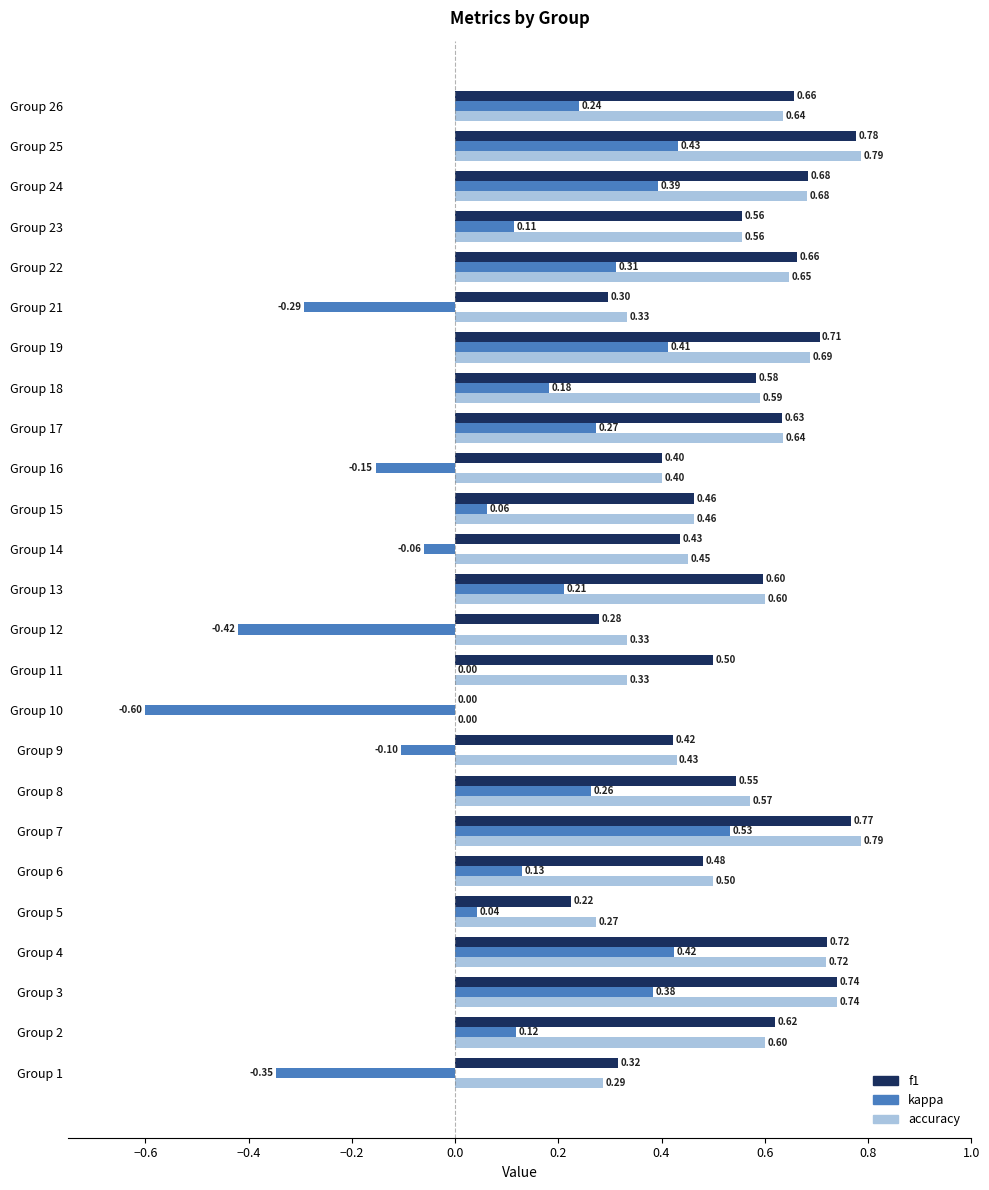

What is the sum of the accuracy values at Group 13 and Group 4?

1.3